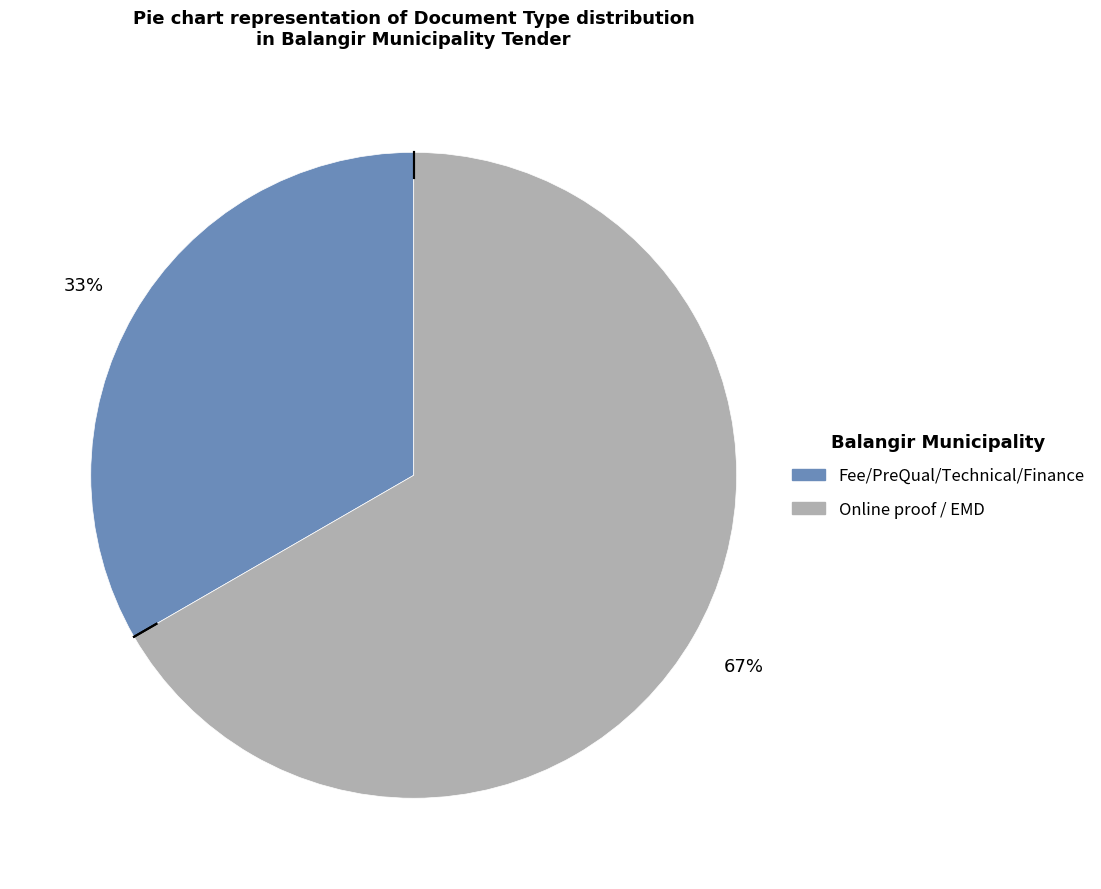

Is there a majority slice in this chart?

Yes